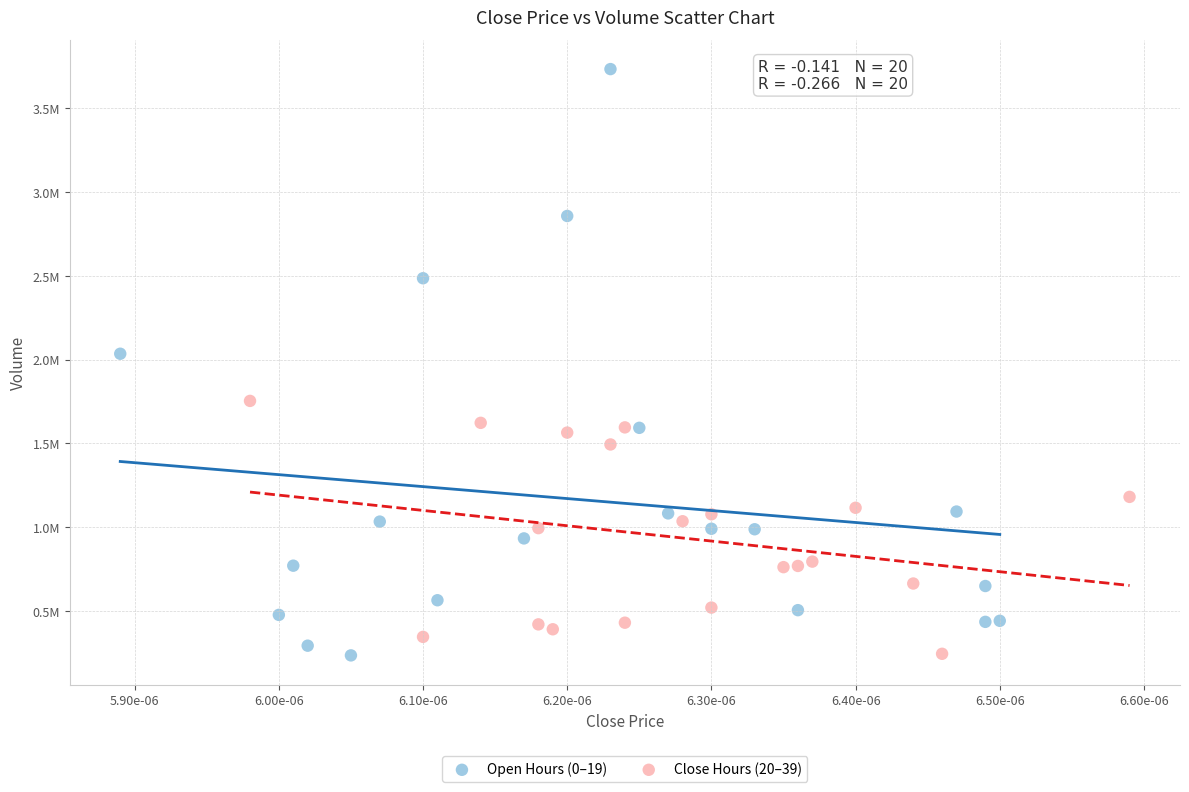

What are all the series names shown in the legend?

Open Hours (0–19), Close Hours (20–39)